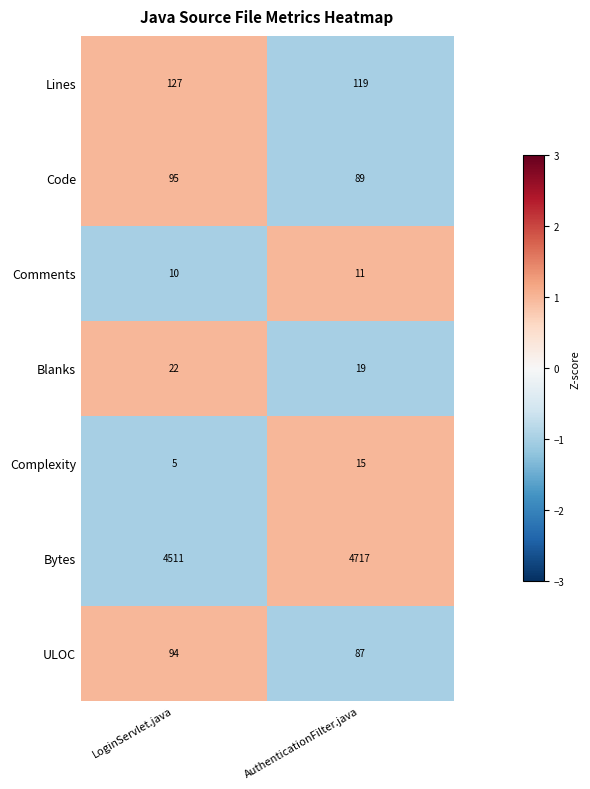

What is the difference between the Code values at AuthenticationFilter.java and LoginServlet.java?

6